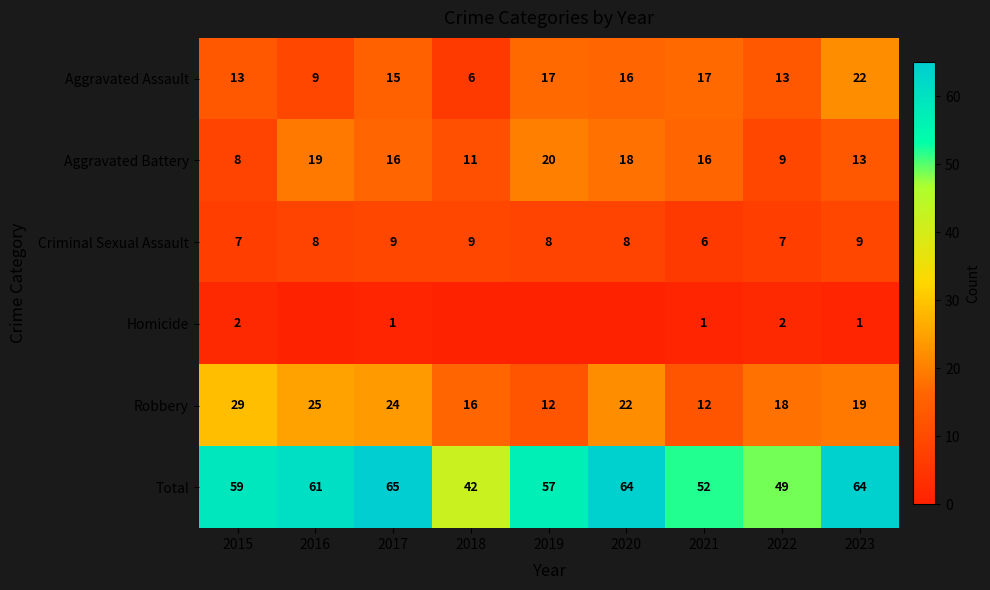

List the series in order of their peak value, highest first.

Total, Robbery, Aggravated Assault, Aggravated Battery, Criminal Sexual Assault, Homicide